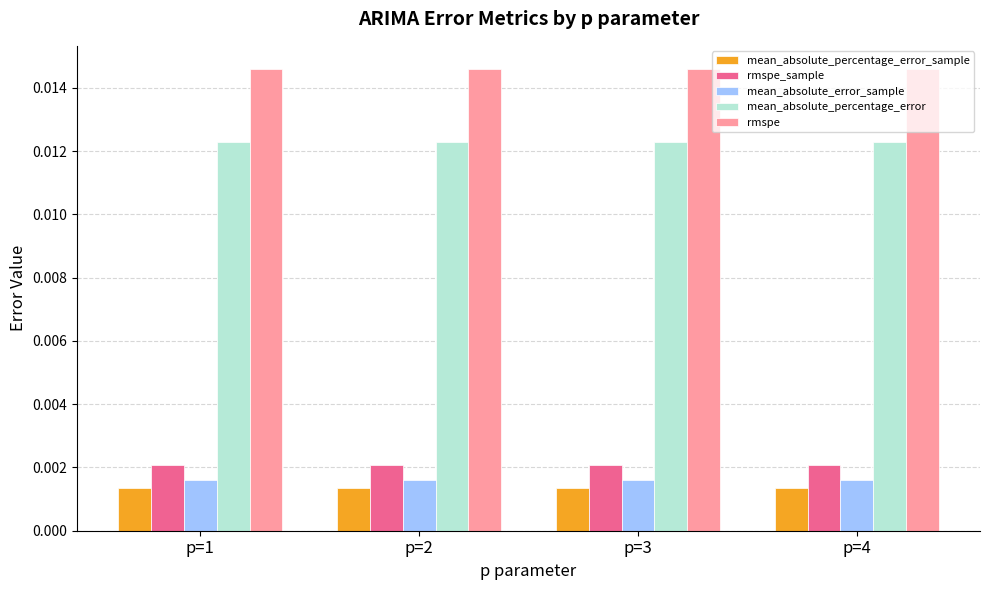

Count the rmspe values in the range 0 to 1.

4